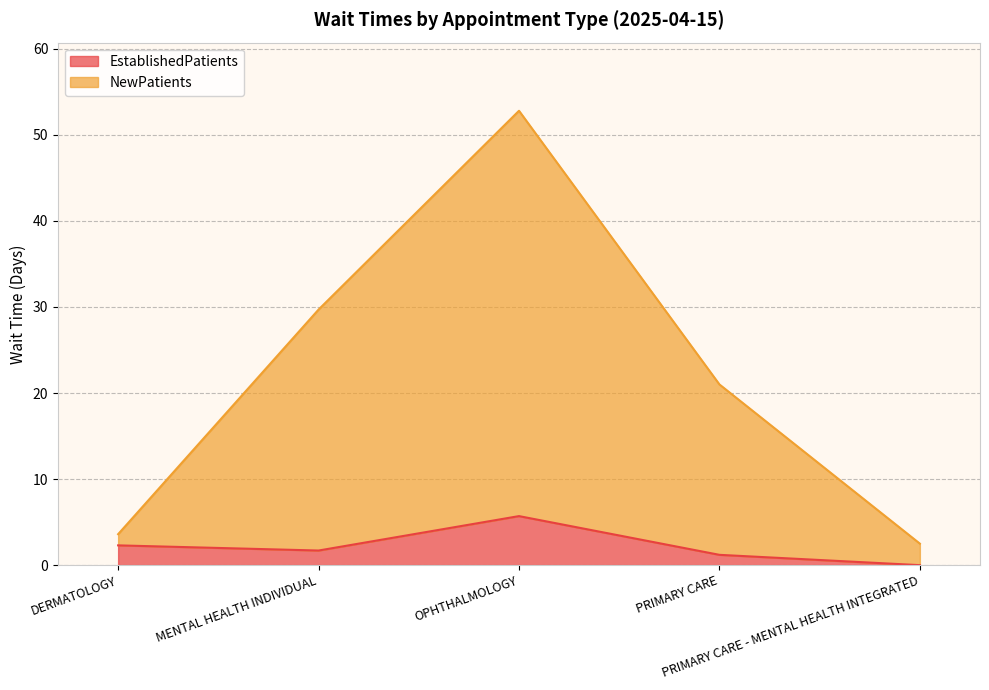

At how many categories does at least one series exceed 13?

3